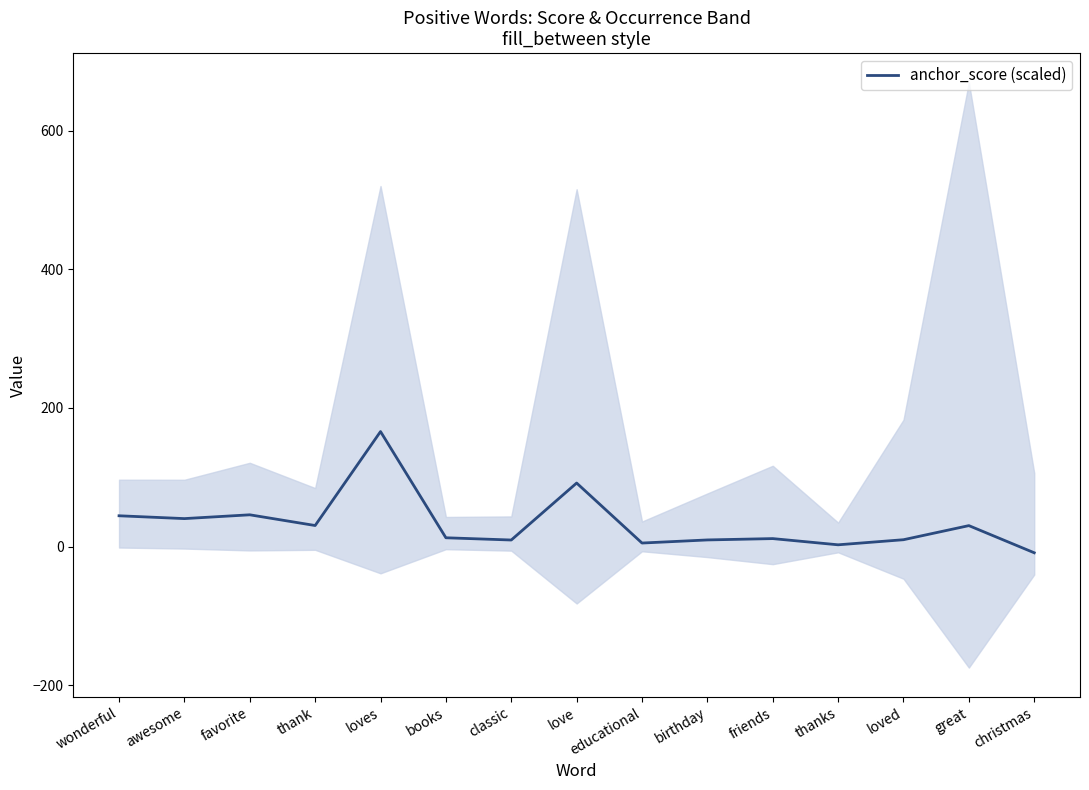

Does the chart display data point markers on the line(s)?

No